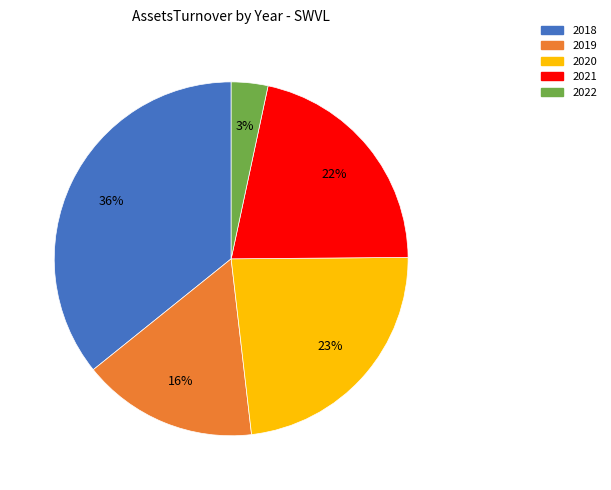

Does 2020 account for over 50% of the chart?

No